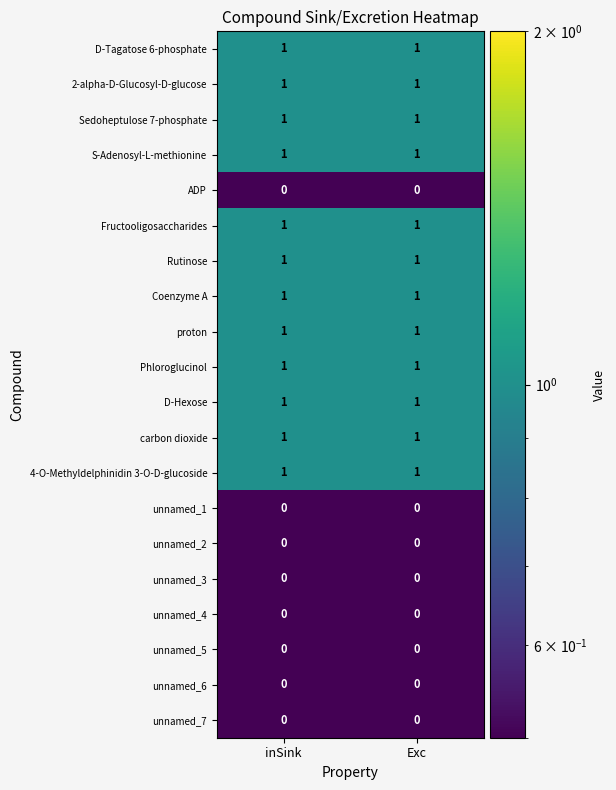

Count the number of categories in the chart.

2